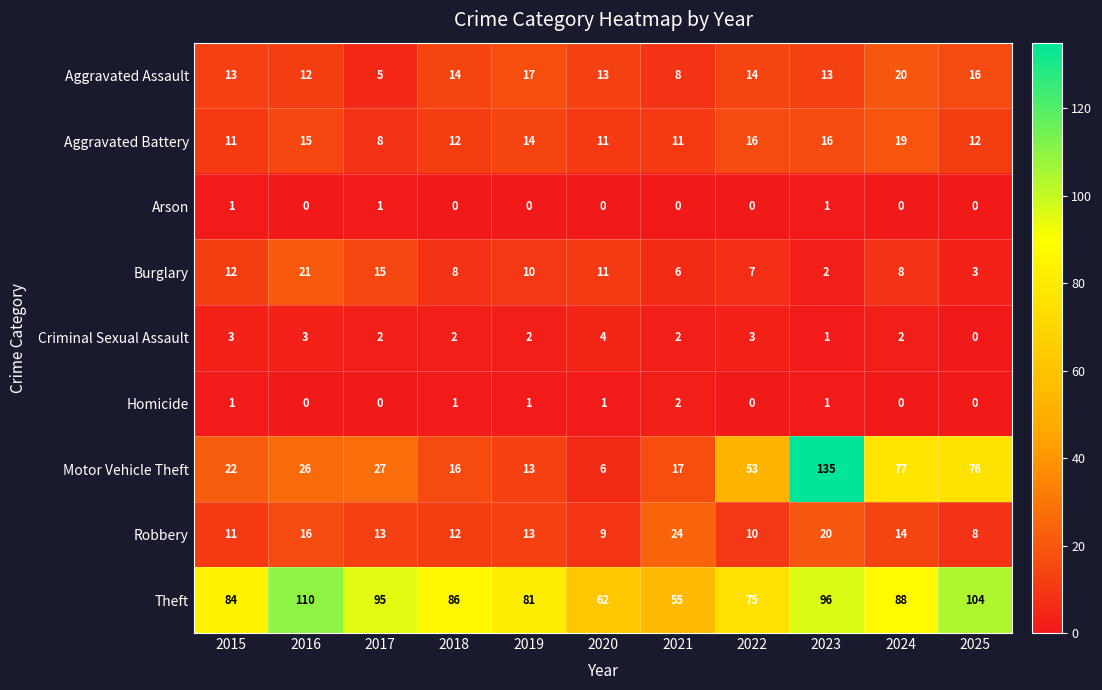

What is the sum of the Aggravated Battery values at 2021 and 2025?

23